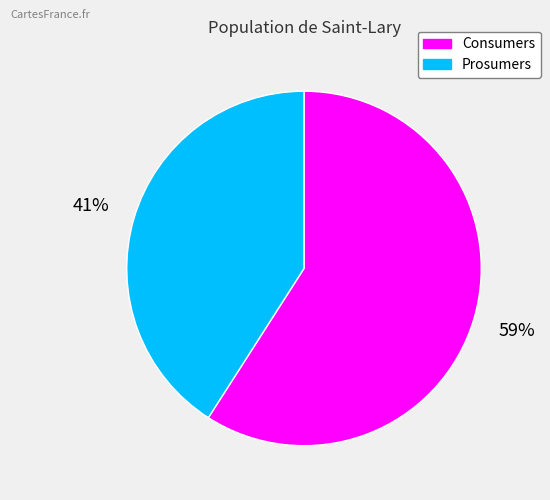

To the nearest percent, what percentage of the pie is Consumers?

59%